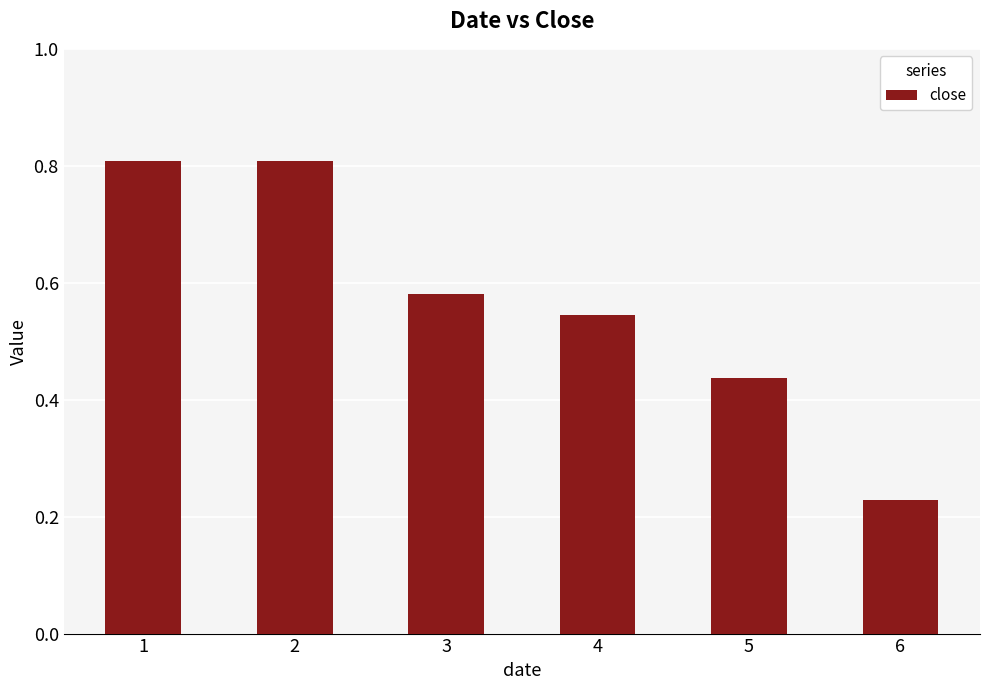

True or false: the data shows 0.8 at 2.

True